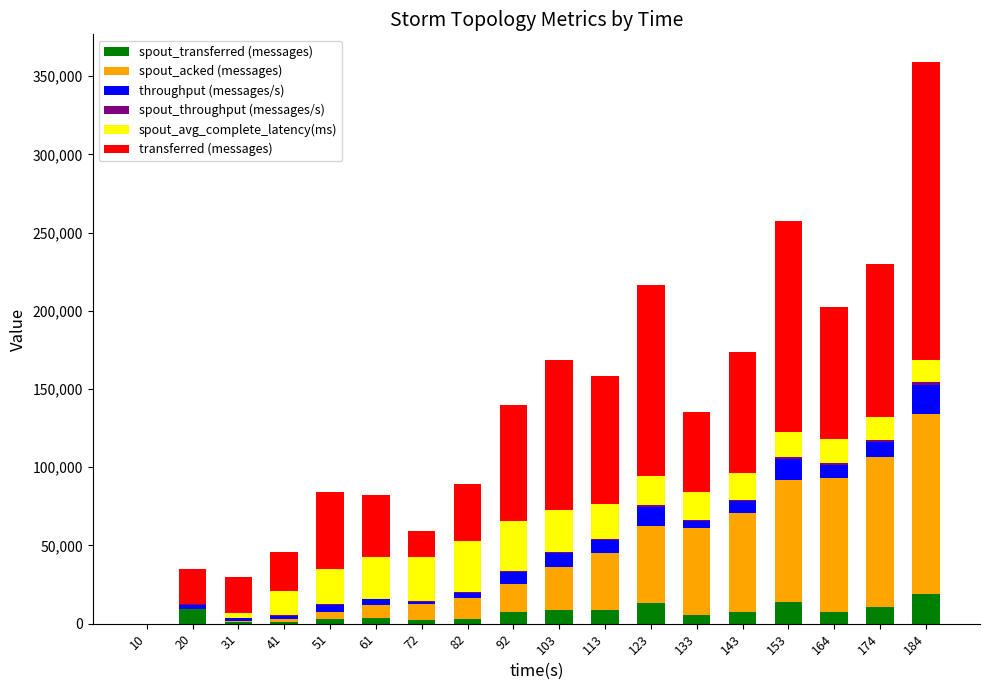

Count the number of categories in the chart.

18